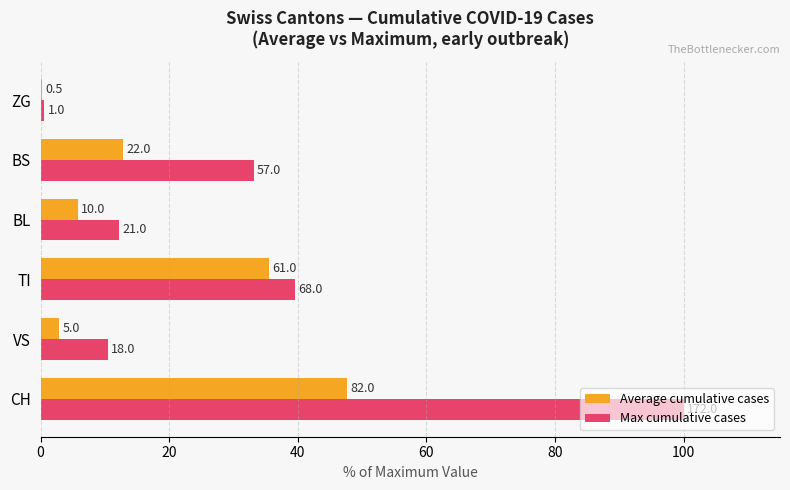

What are all the series names shown in the legend?

Average cumulative cases, Max cumulative cases